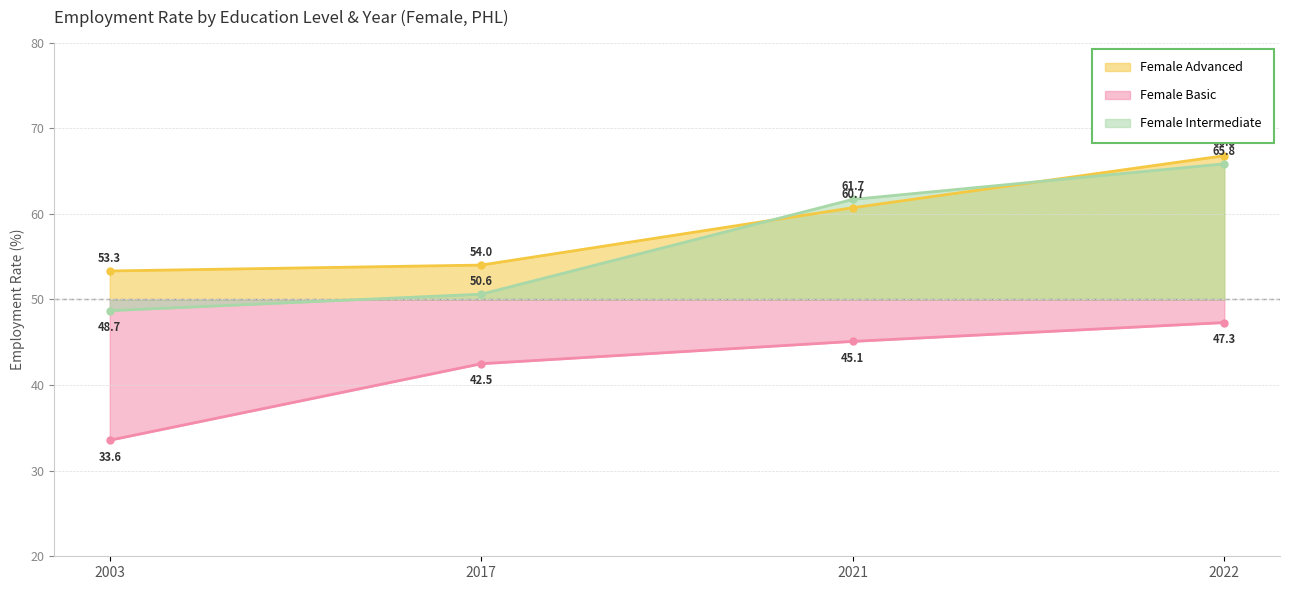

Is it true that Female Advanced equals 30.9 at 2021?

False